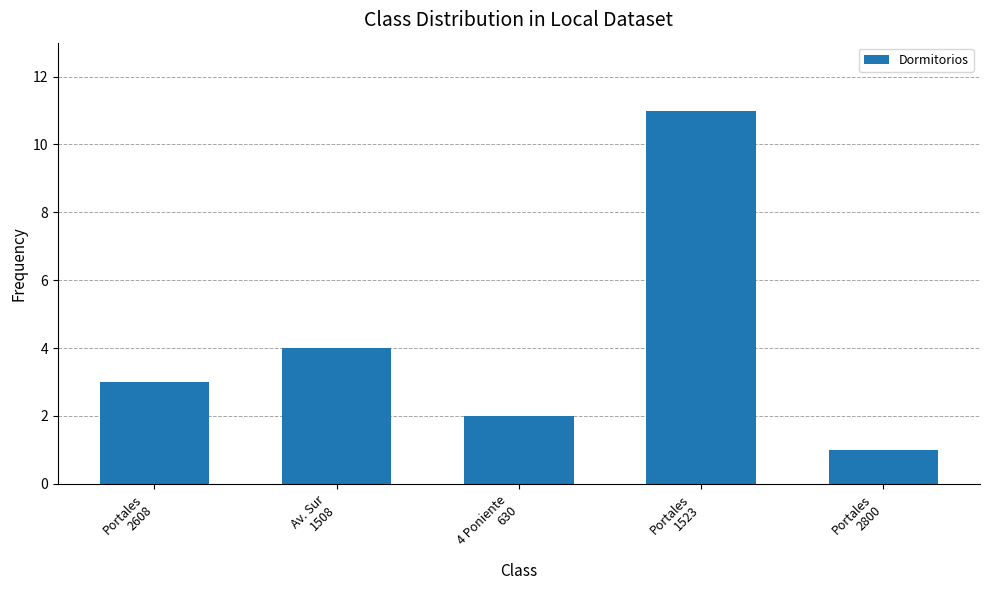

What is the approximate value at 4 Poniente
630?

2